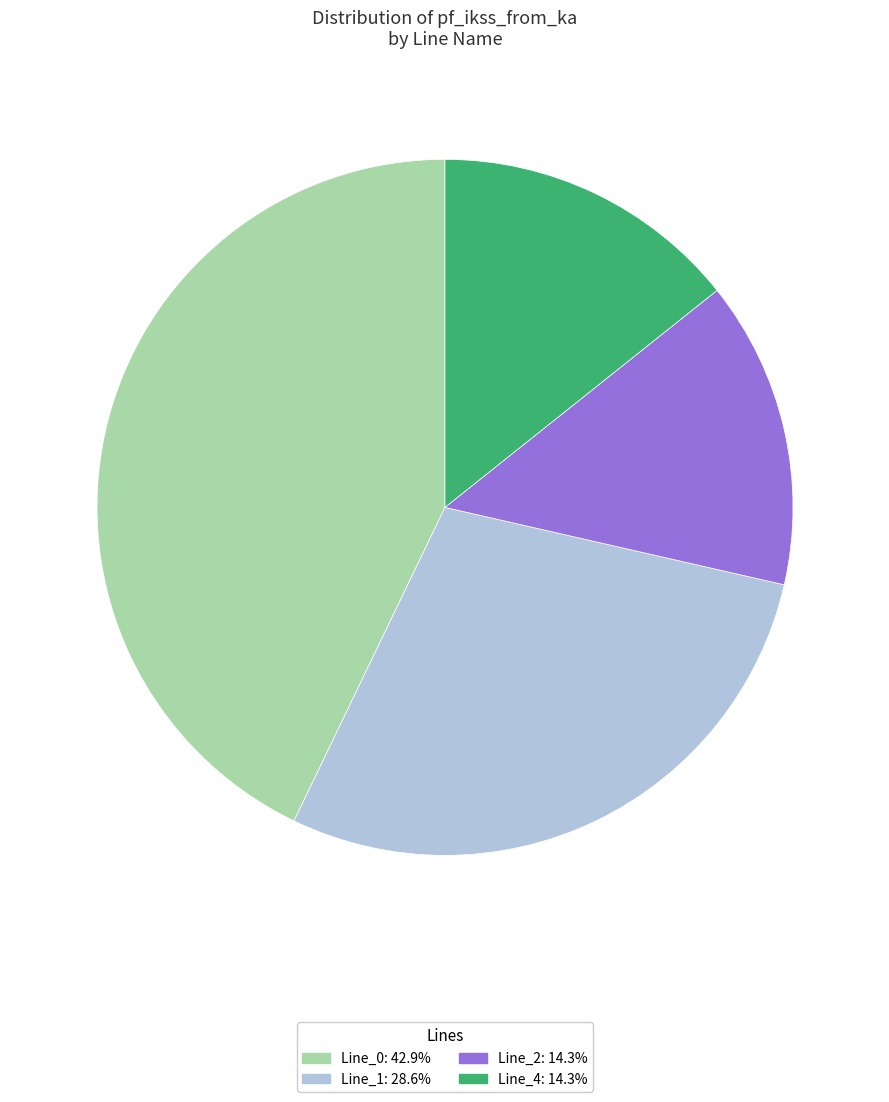

Does Line_1 account for over 50% of the chart?

No